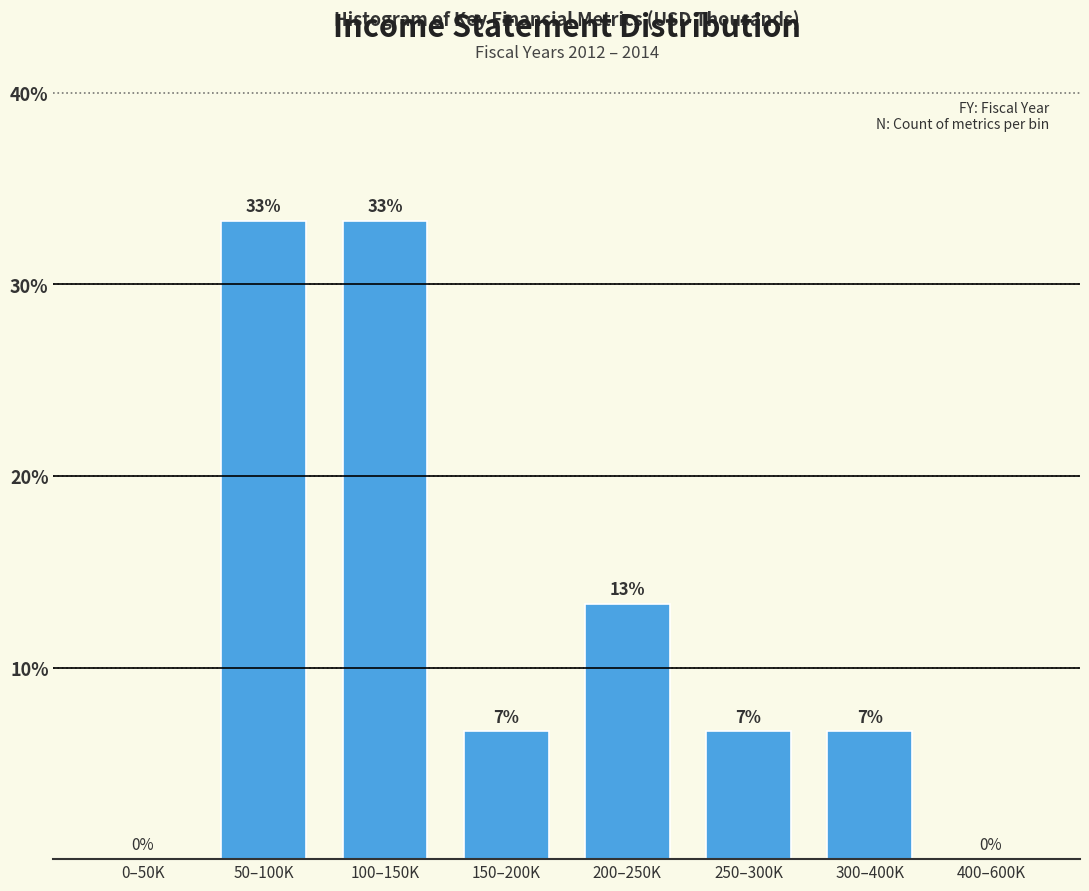

Are the bars horizontal?

No